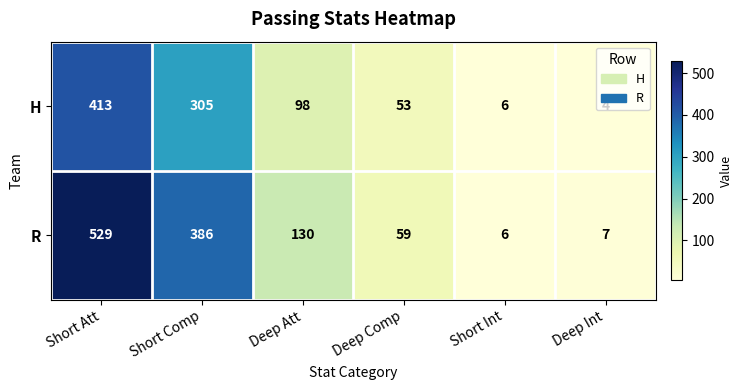

How many data points does each series have?

6